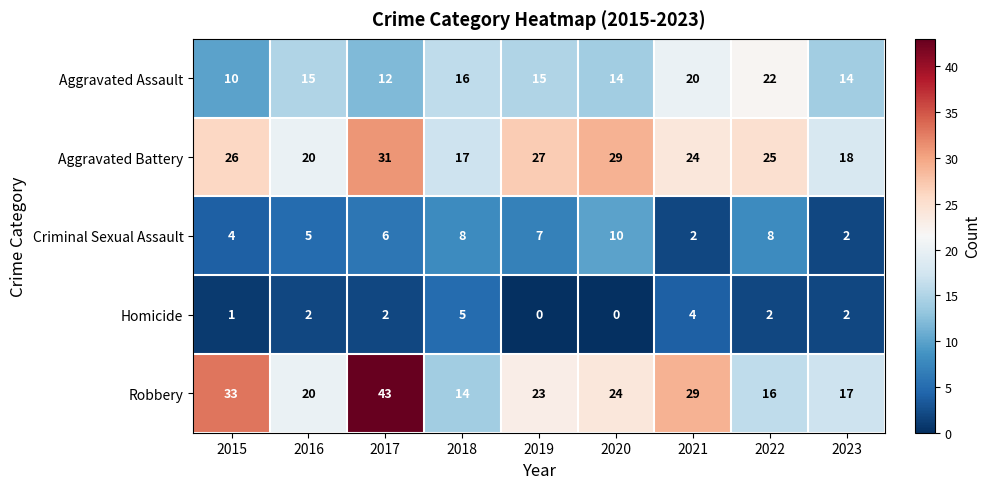

The Aggravated Assault series shows 12 at 2017. True or false?

True